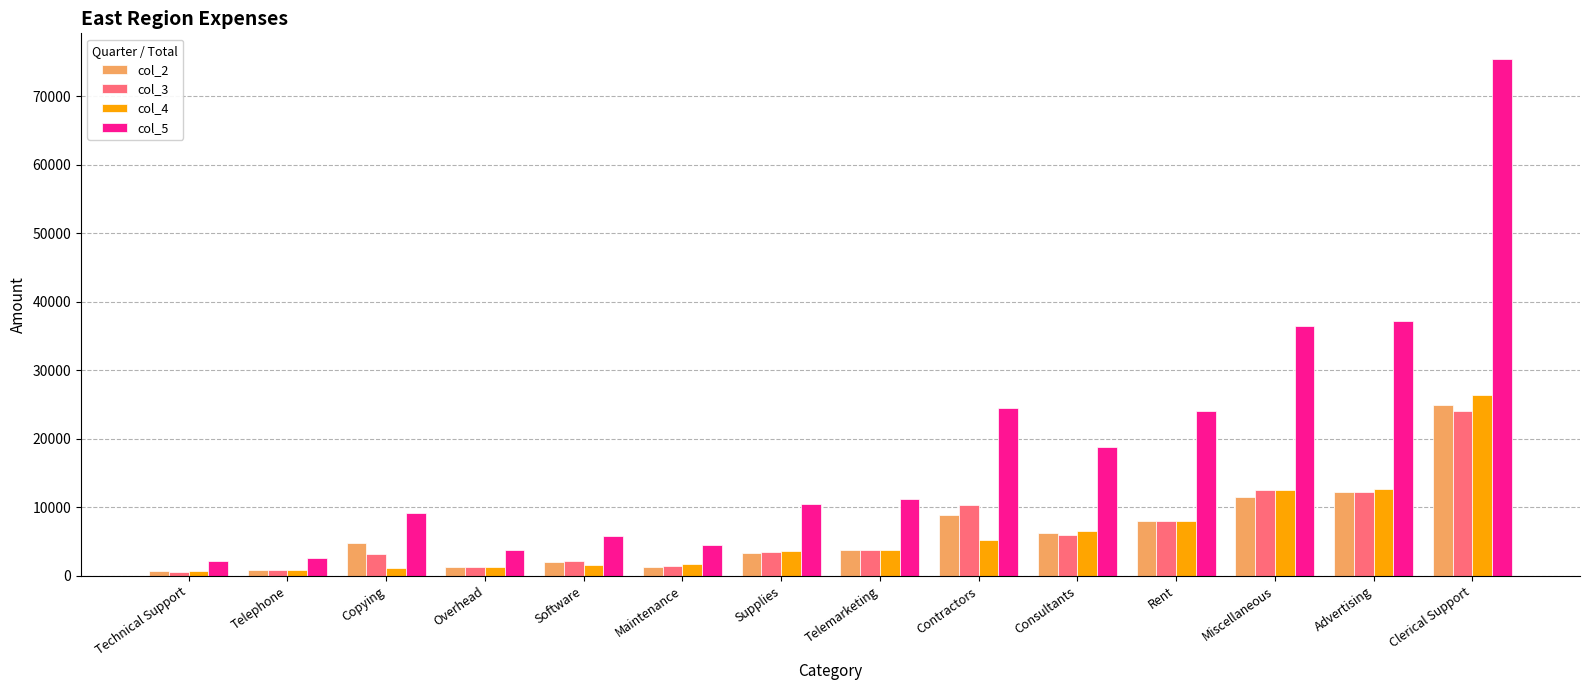

What is the spread (max minus min) of values at Clerical Support?

51390